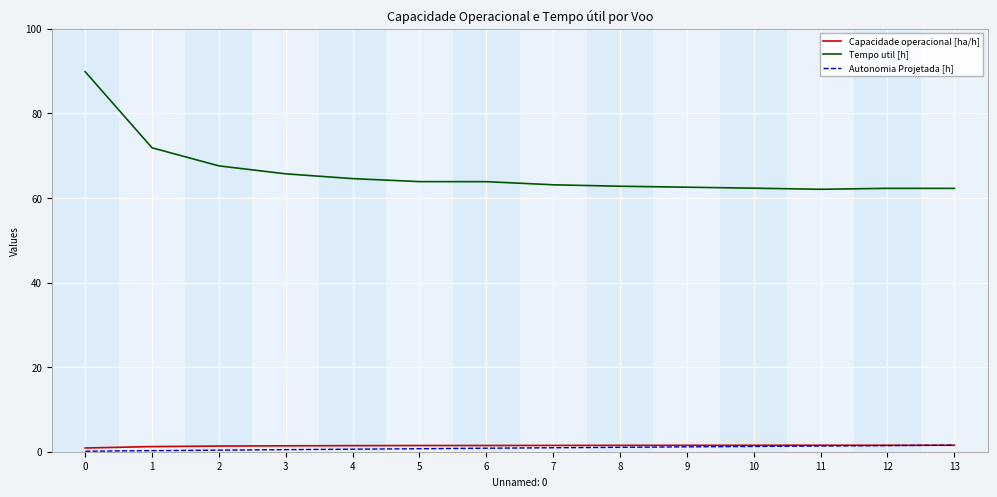

What value does the Capacidade operacional [ha/h] series have at 9?

1.5